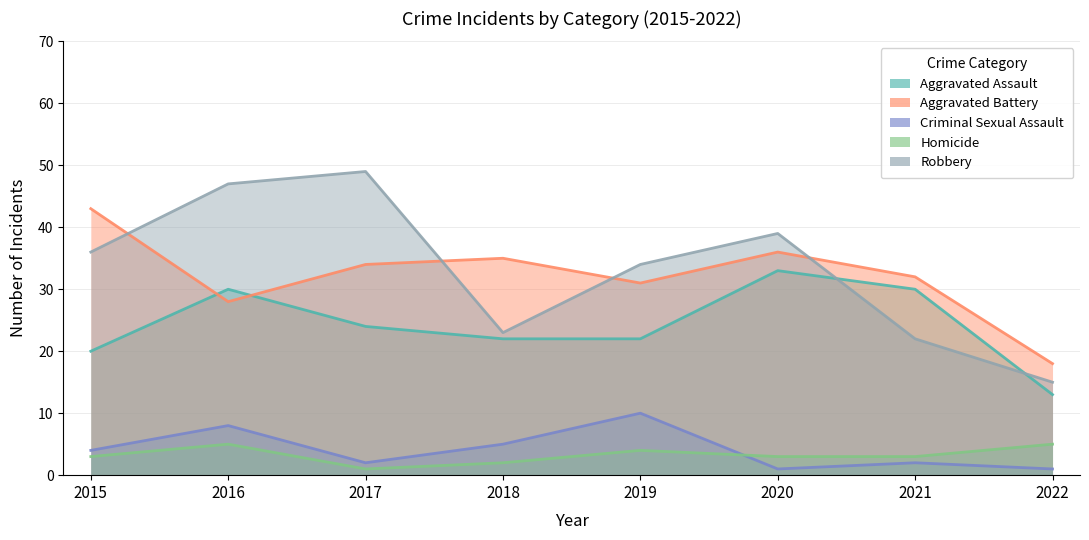

At which category does Aggravated Battery reach its first local peak?

2018